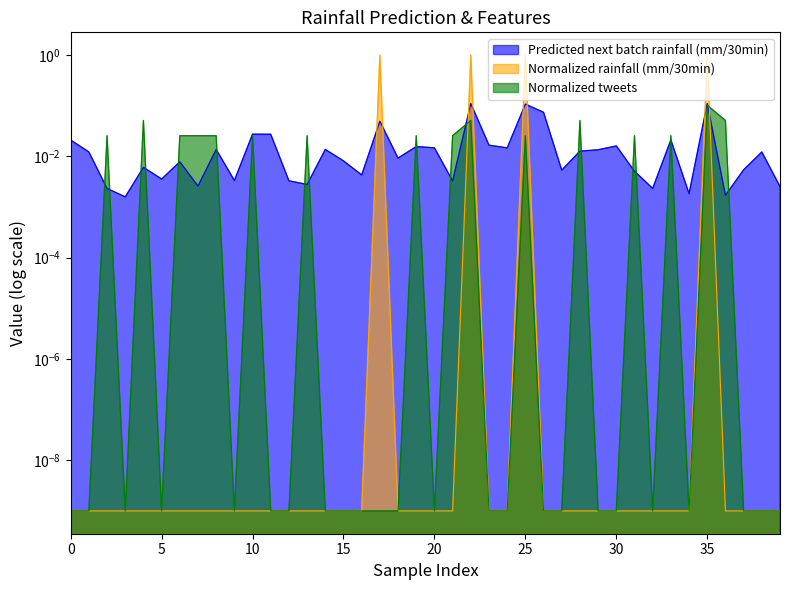

What is the maximum value shown in the chart?

1.0